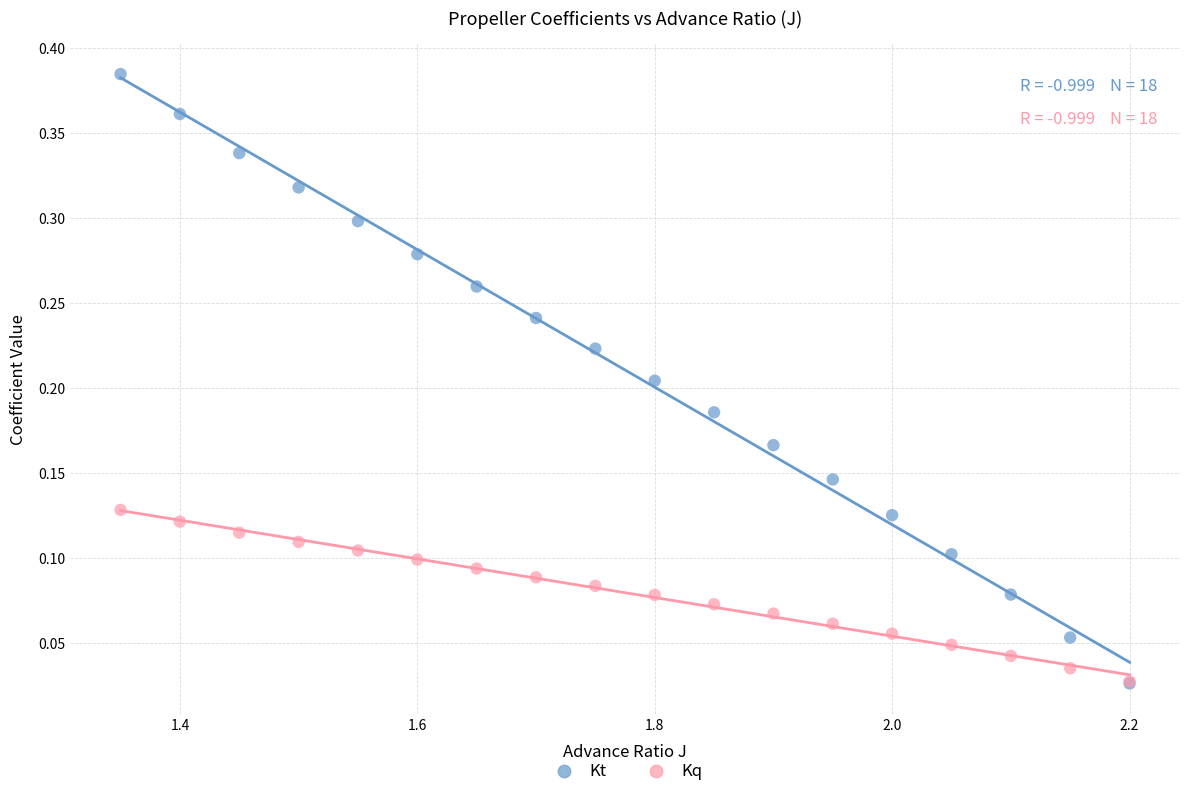

What are all the series names shown in the legend?

Kt, Kq